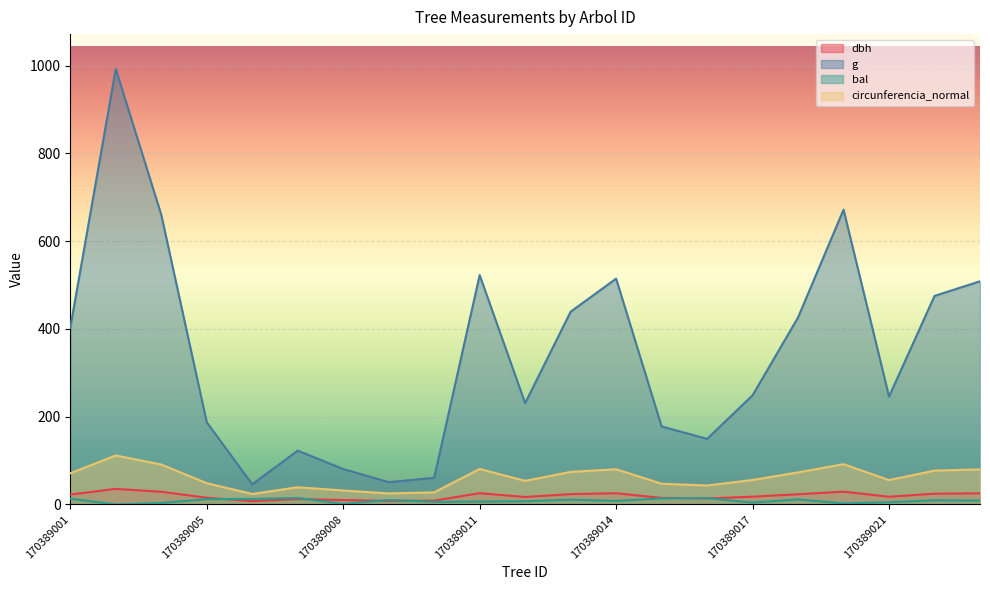

How many lines are shown in the chart?

4